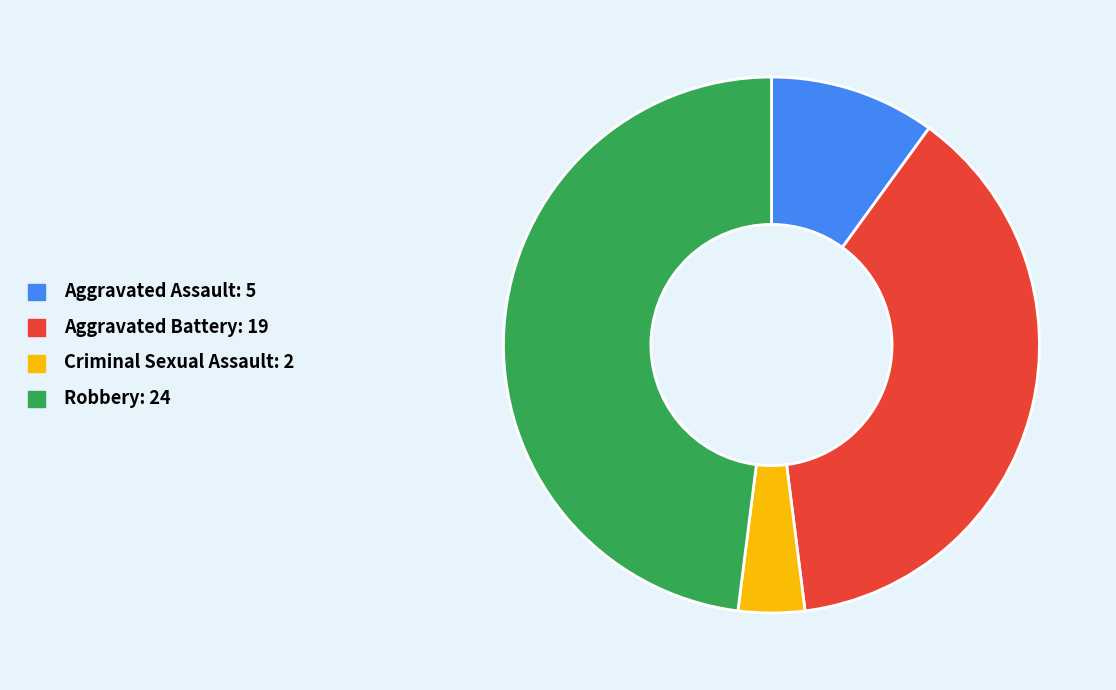

Do Aggravated Battery and Criminal Sexual Assault together represent more than half of the pie?

No